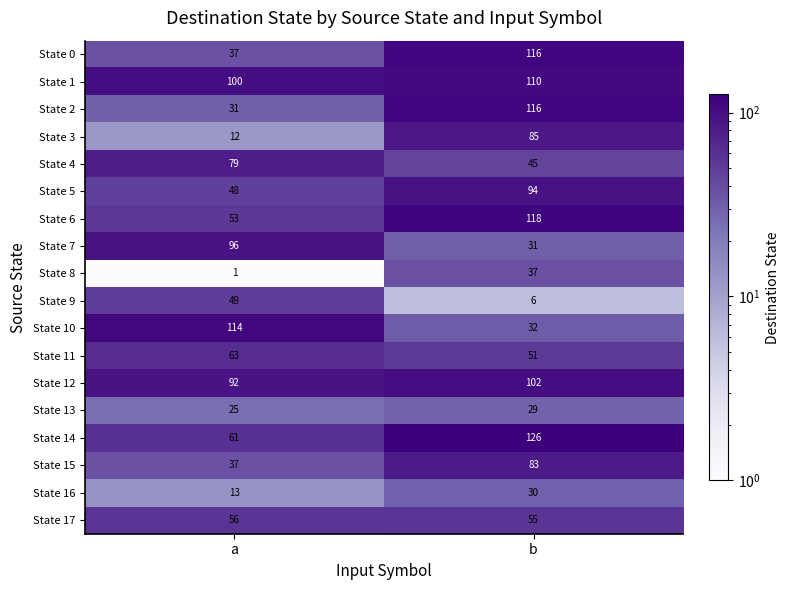

What is the difference between the maximum and minimum values in the State 4 series?

34